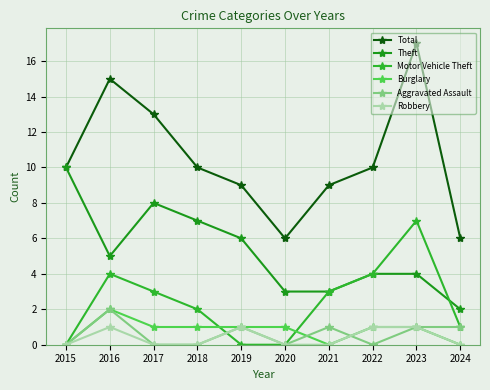

The value of Theft at 2022 is 1. True or false?

False